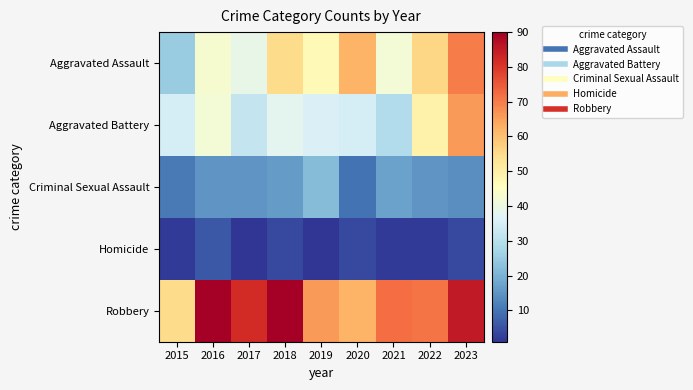

What is the spread (max minus min) of values at 2016?

84